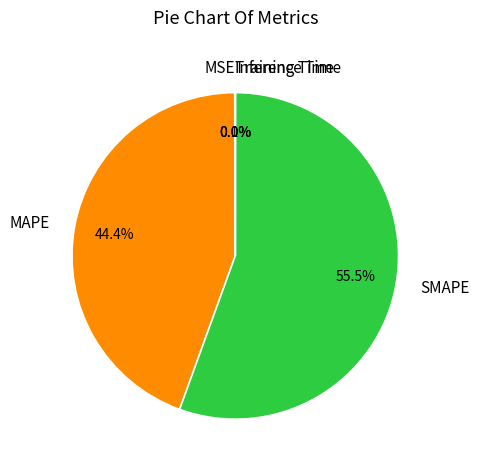

To the nearest percent, what is the difference between the largest and smallest slice percentages?

56%